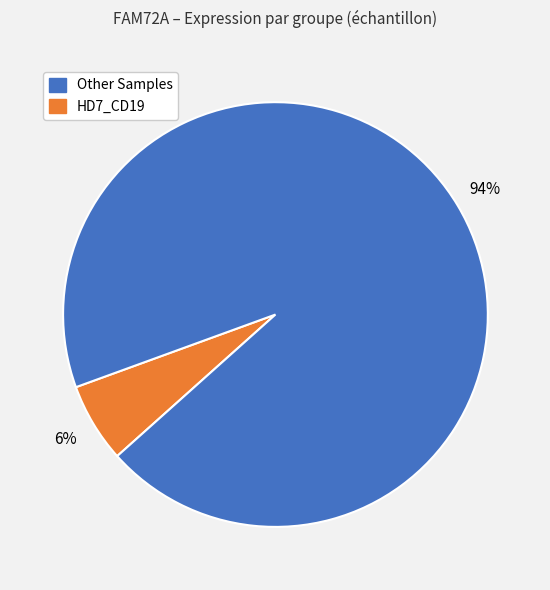

Is there any slice that represents more than half of the pie?

Yes